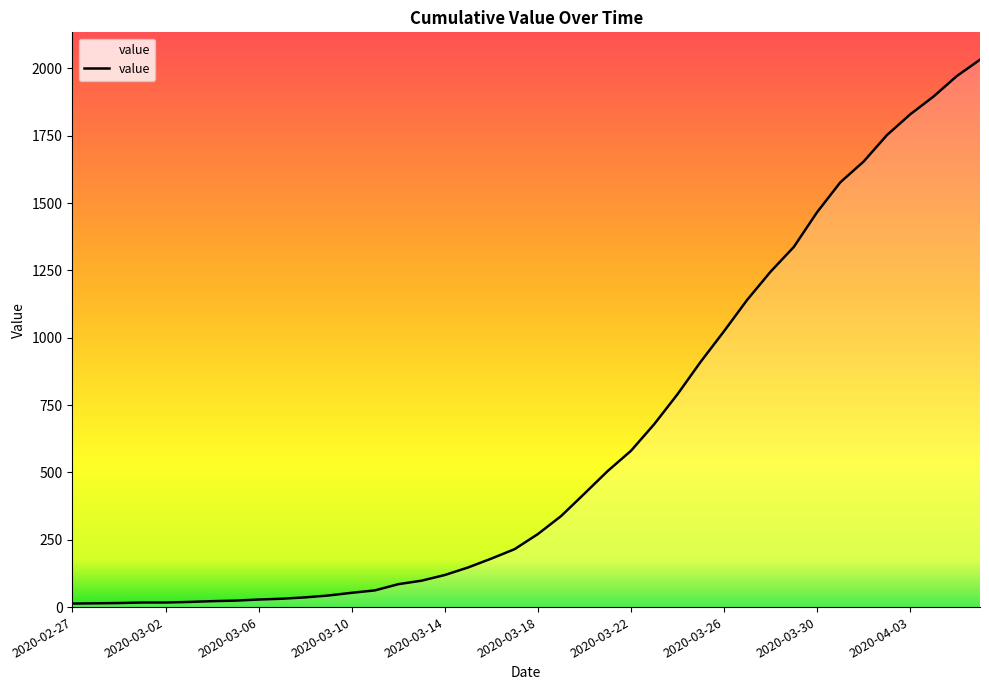

What is the difference between the maximum and minimum values?

2019